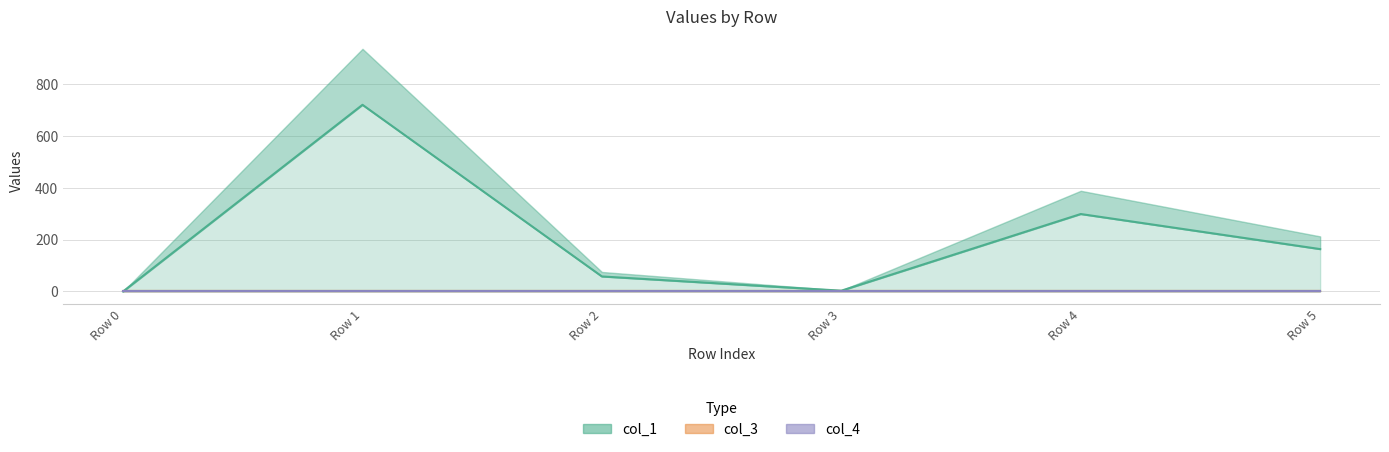

Which series has the largest total across all categories?

col_1